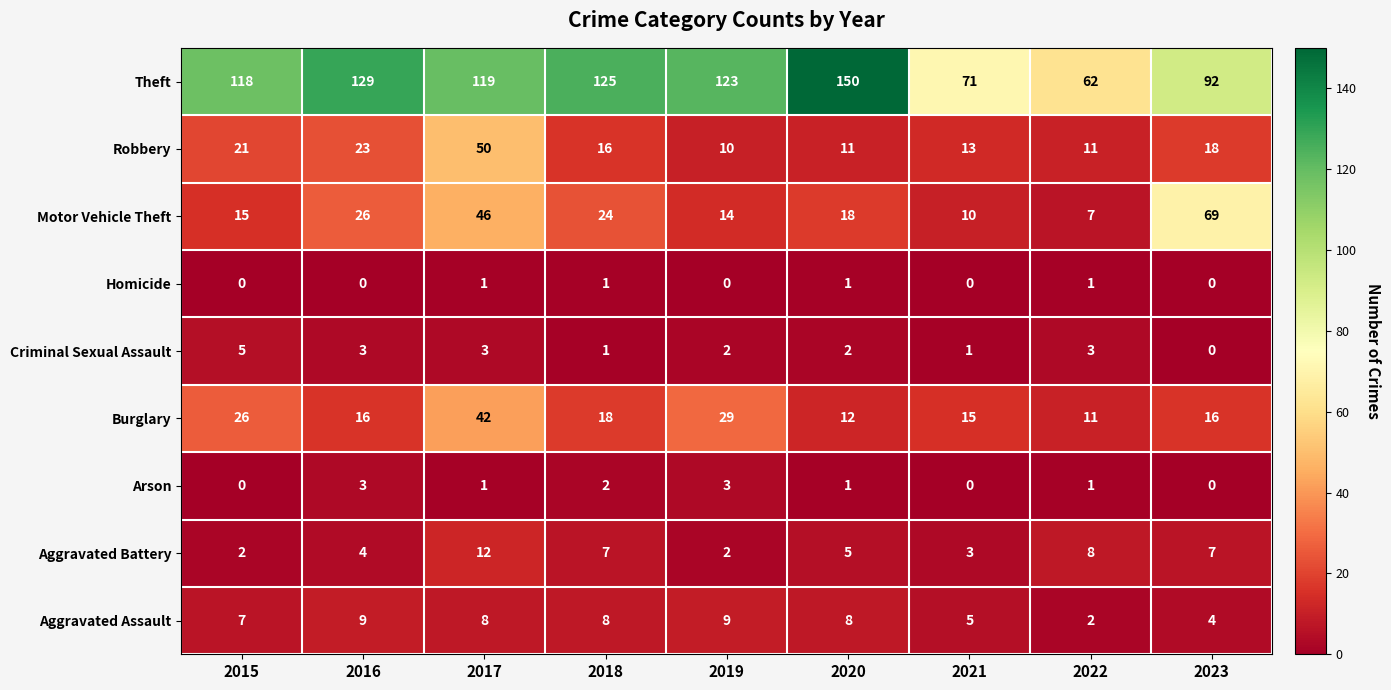

What is the total value across all series at 2022?

106